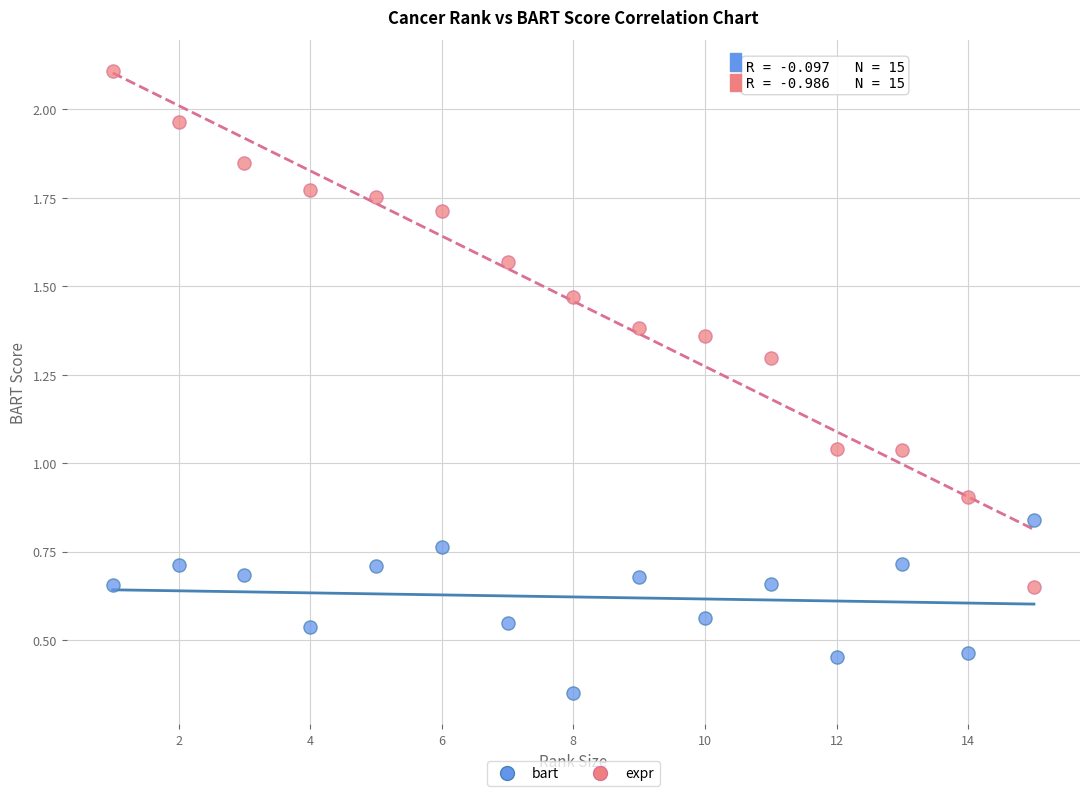

Which series reaches the maximum Y coordinate?

expr